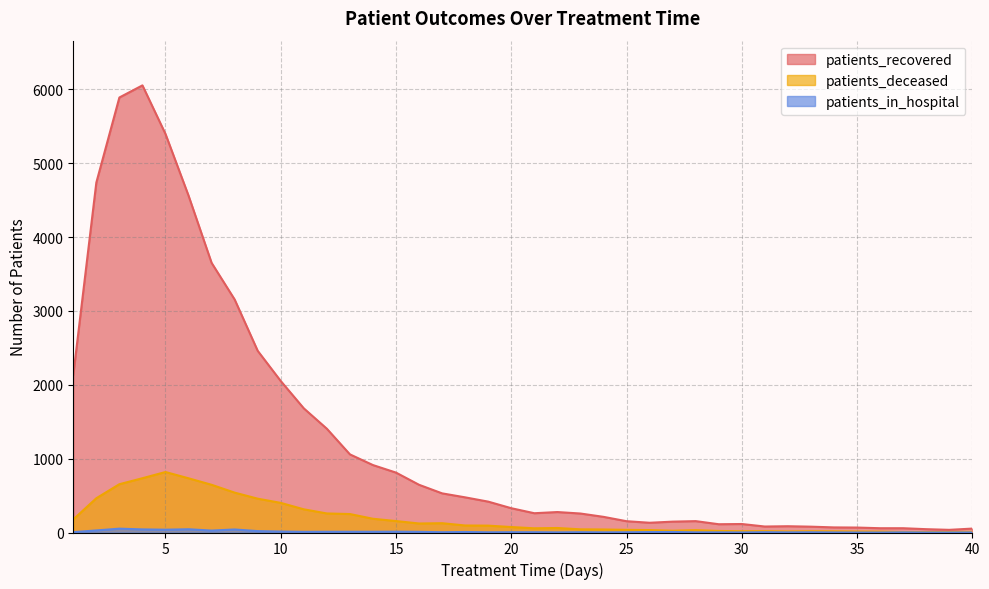

At which category does patients_deceased reach its first local valley?

16